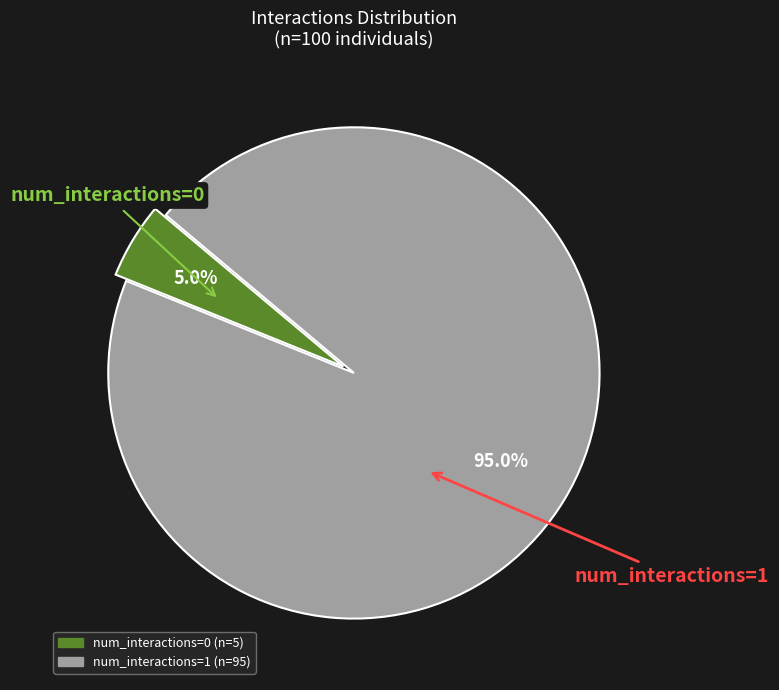

How many slices are in this pie chart?

2